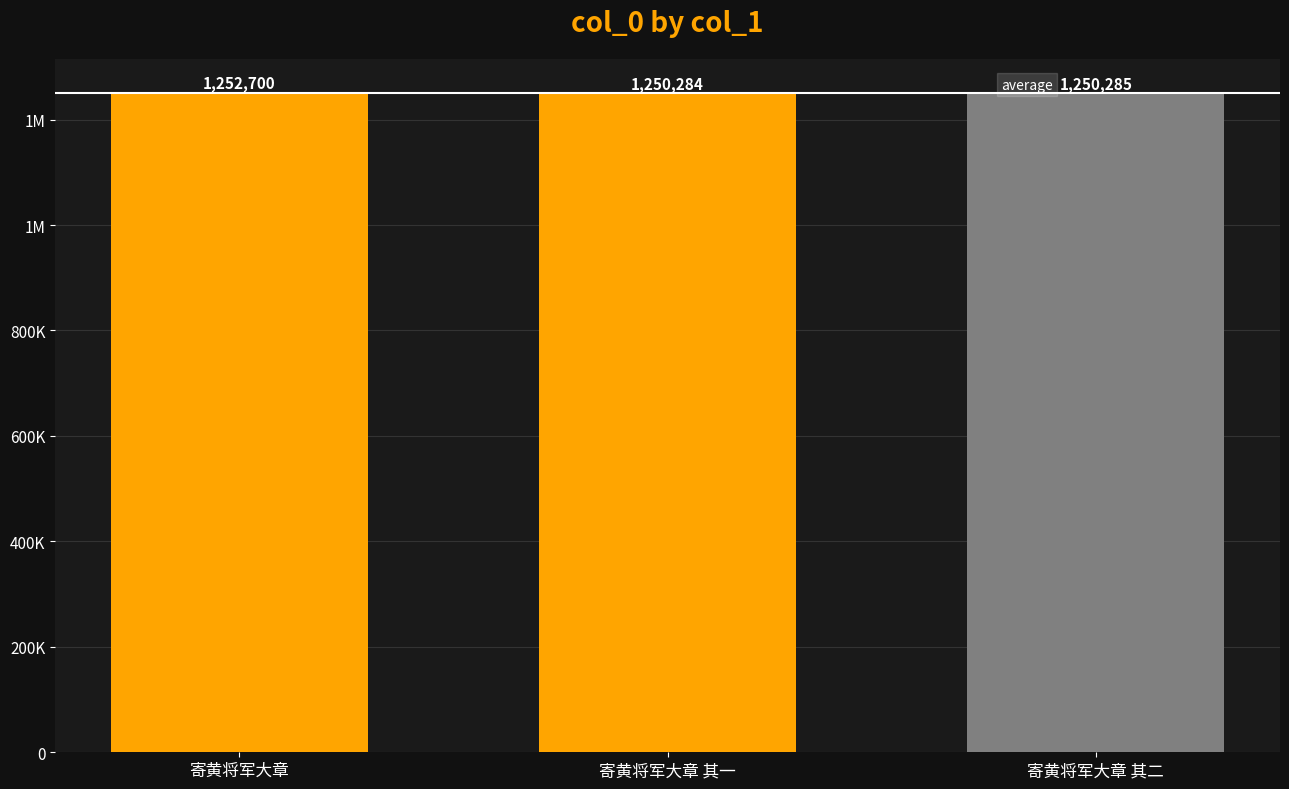

Does the chart contain any negative values?

No